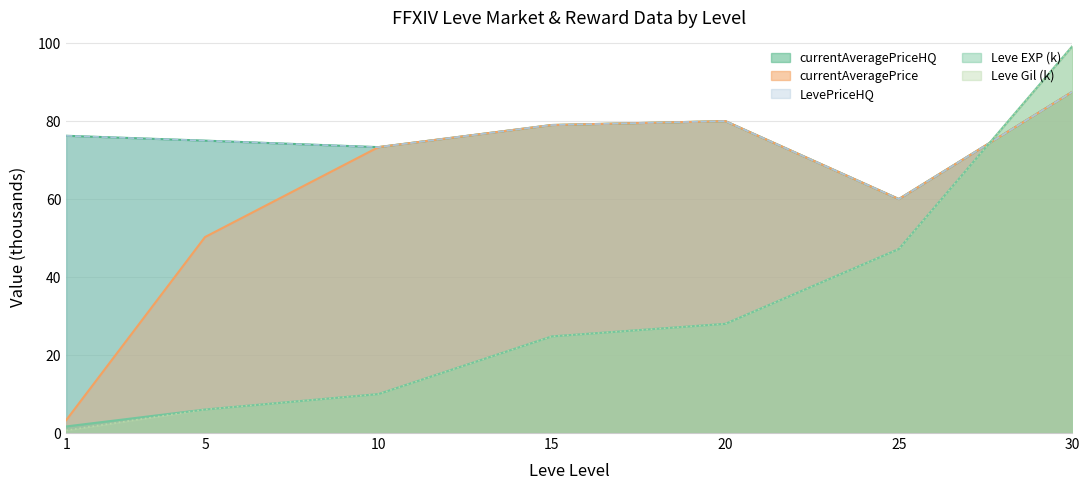

List the series in order of their peak value, highest first.

Leve EXP, Leve Gil, currentAveragePrice, currentAveragePriceHQ, LevePriceHQ